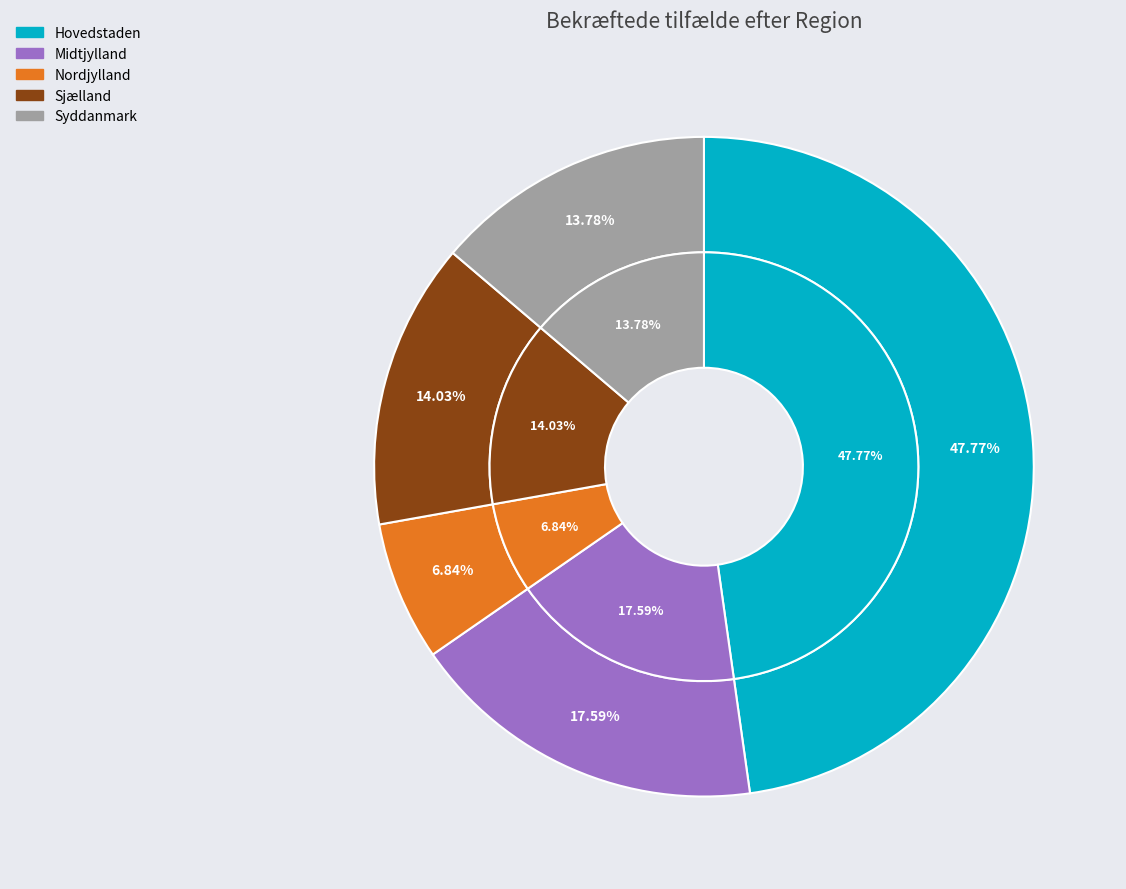

How much of the chart is everything except Hovedstaden?

52.2%